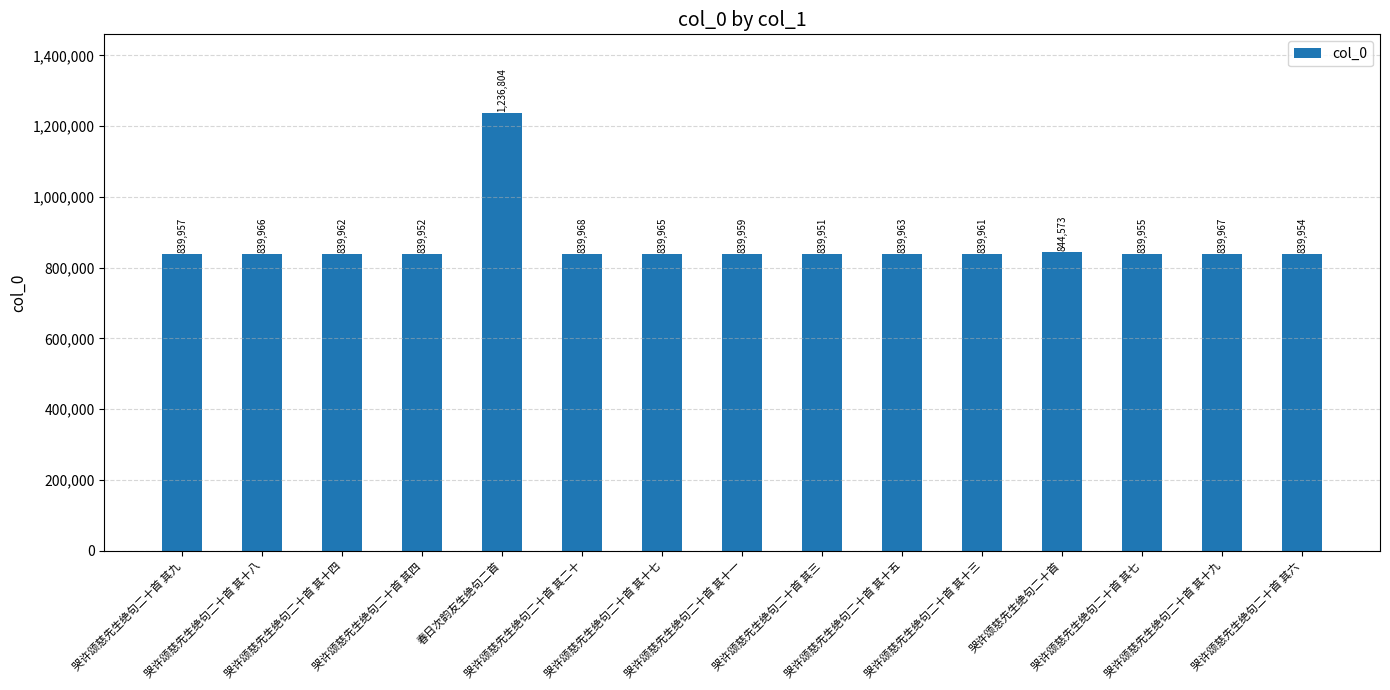

How many values are below 839962?

7